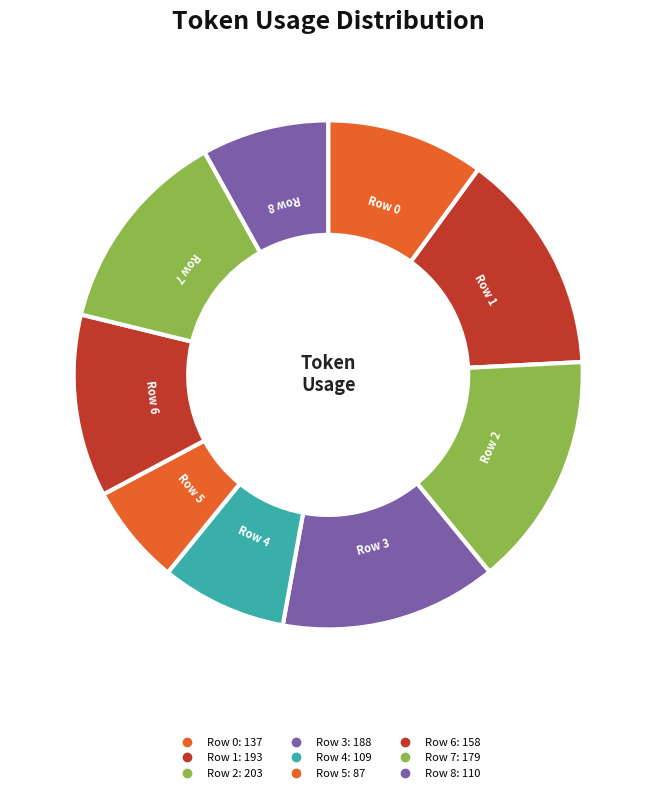

Rank the categories by value from lowest to highest.

Row 5, Row 4, Row 8, Row 0, Row 6, Row 7, Row 3, Row 1, Row 2